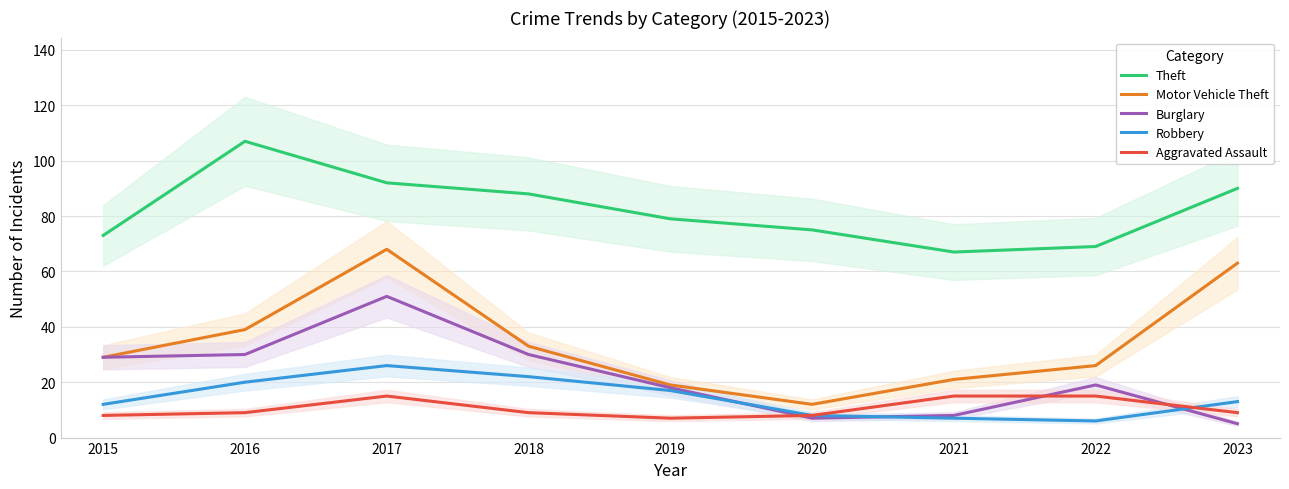

Which series has the largest range (max minus min)?

Motor Vehicle Theft